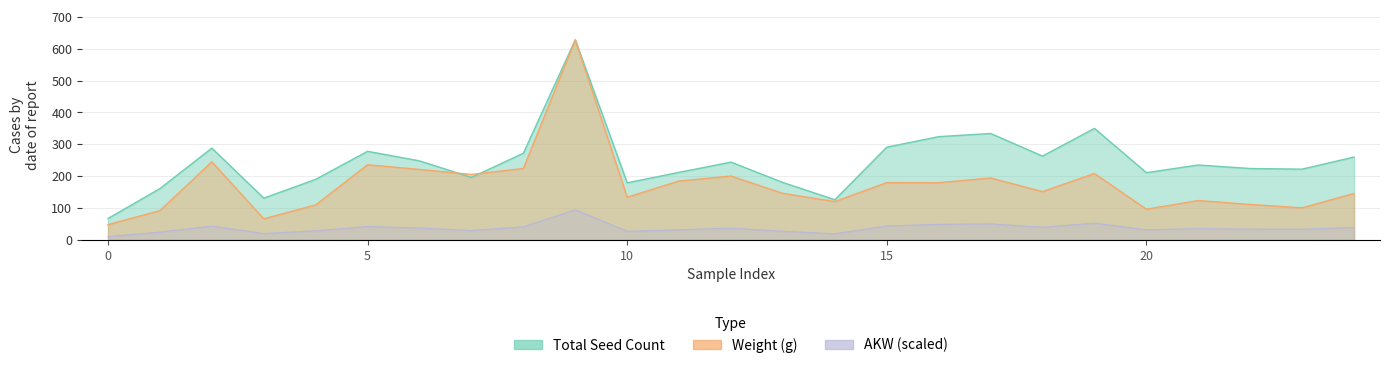

What is the lowest value of the Weight (g) series?

47.7